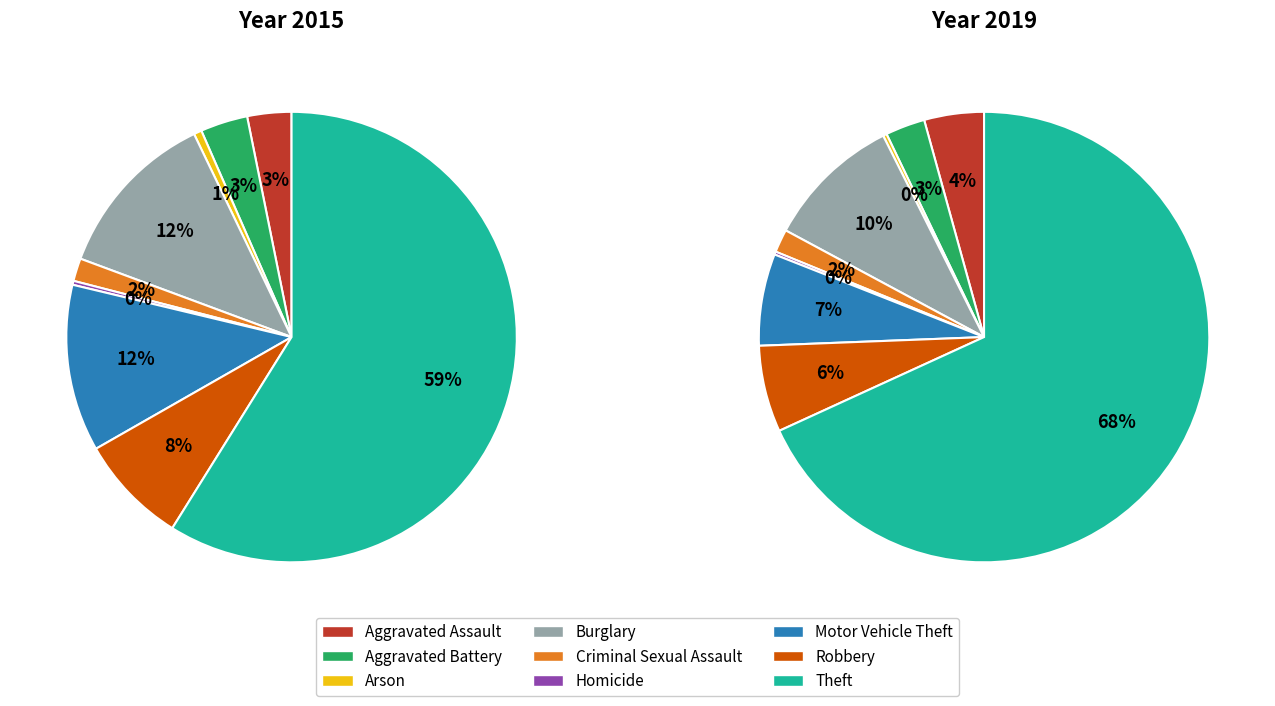

Count the number of slices in the pie.

9